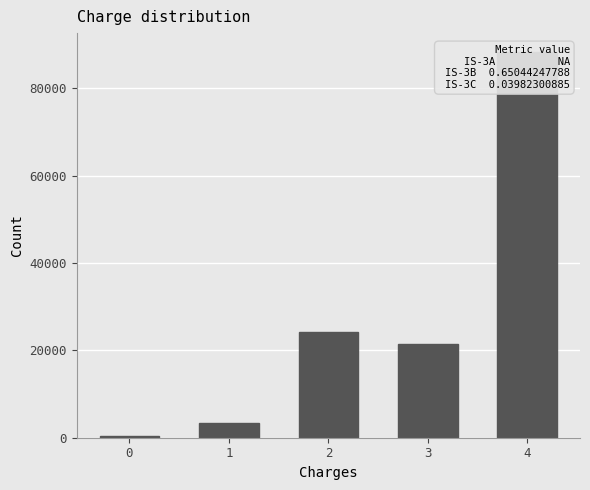

True or false: the data shows 378 at 0.

True